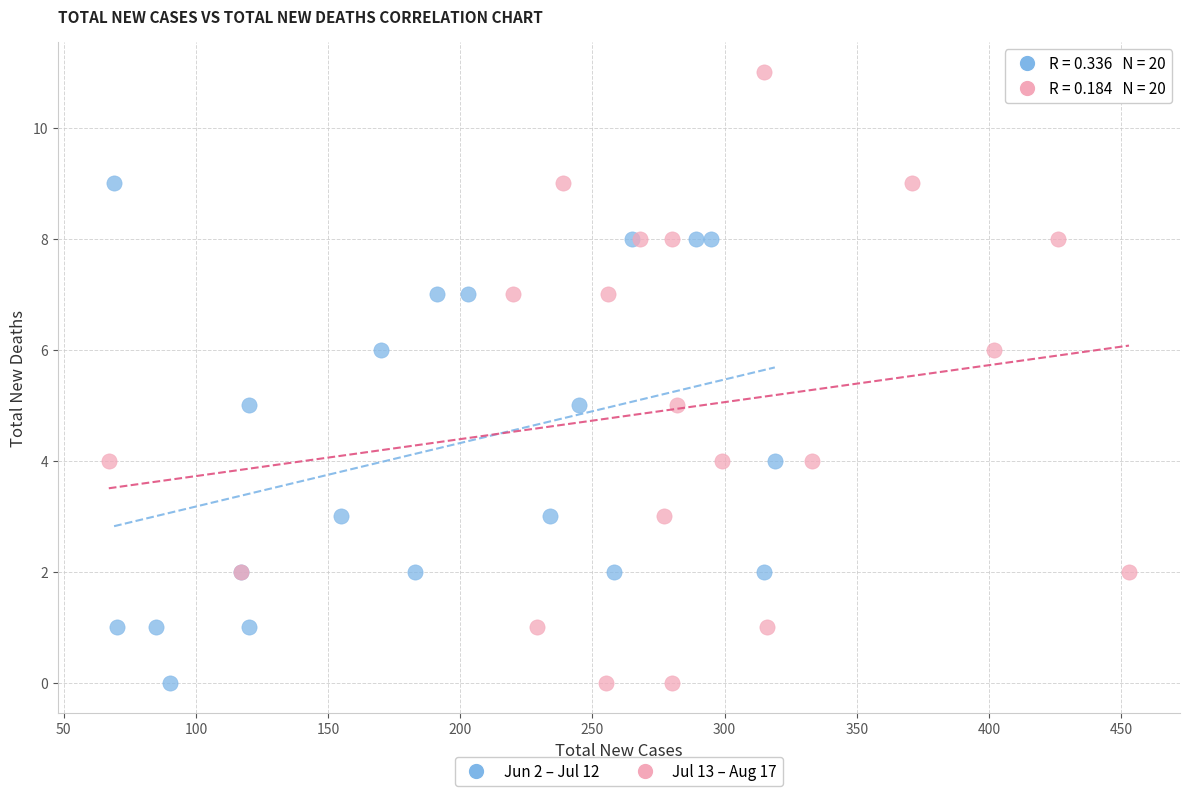

What are all the series names shown in the legend?

Jun 2 – Jul 12, Jul 13 – Aug 17